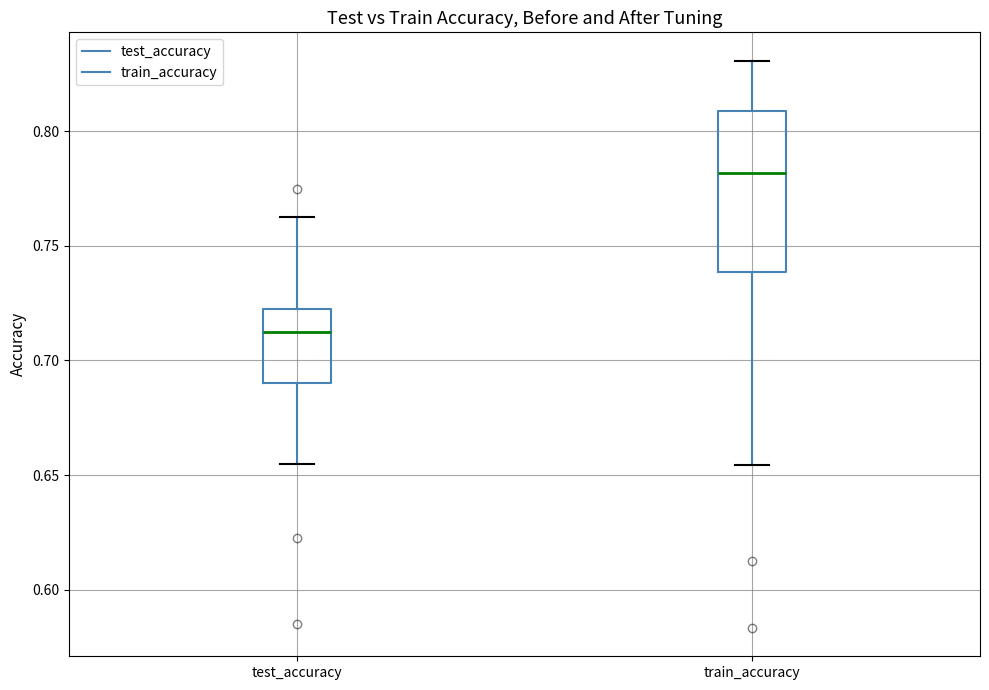

Reading left to right, transcribe this box plot: for each box, give where its median line is, the range the box spans, and where its two whiskers end, as read against the y-axis. The values are not printed on the chart, so give them approximately, as read against the axis.

test_accuracy: median 0.715, box 0.690 to 0.720, whiskers 0.655 to 0.760
train_accuracy: median 0.780, box 0.740 to 0.810, whiskers 0.655 to 0.830